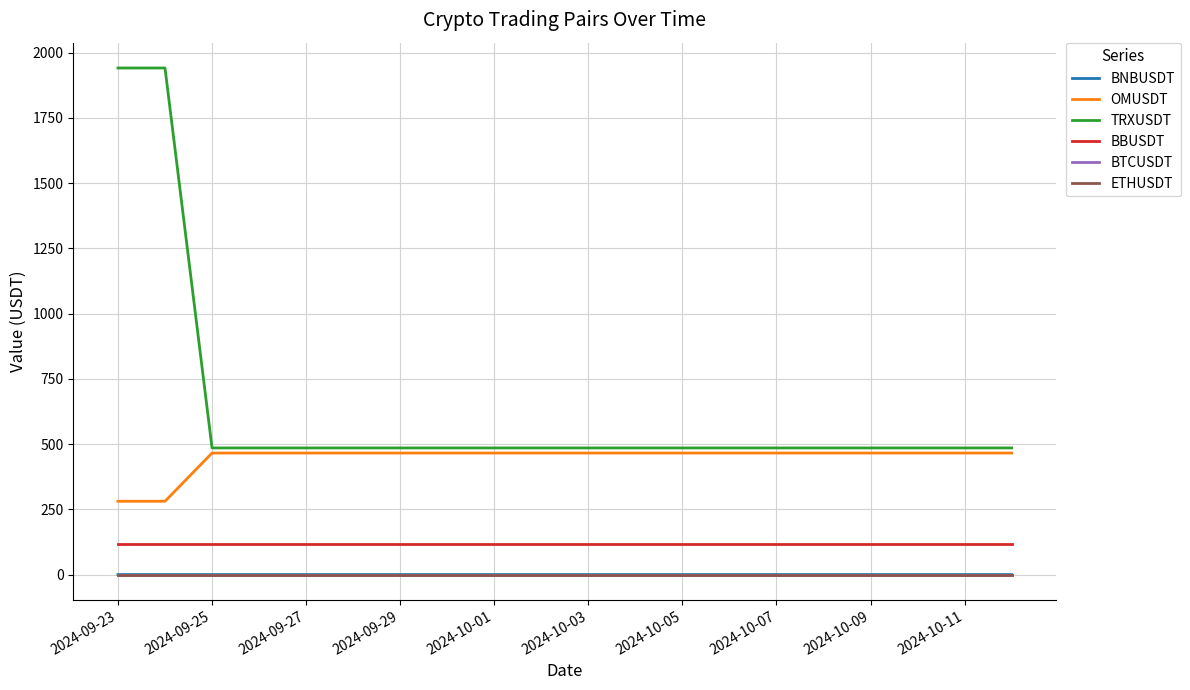

What are all the series names shown in the legend?

BNBUSDT, OMUSDT, TRXUSDT, BBUSDT, BTCUSDT, ETHUSDT